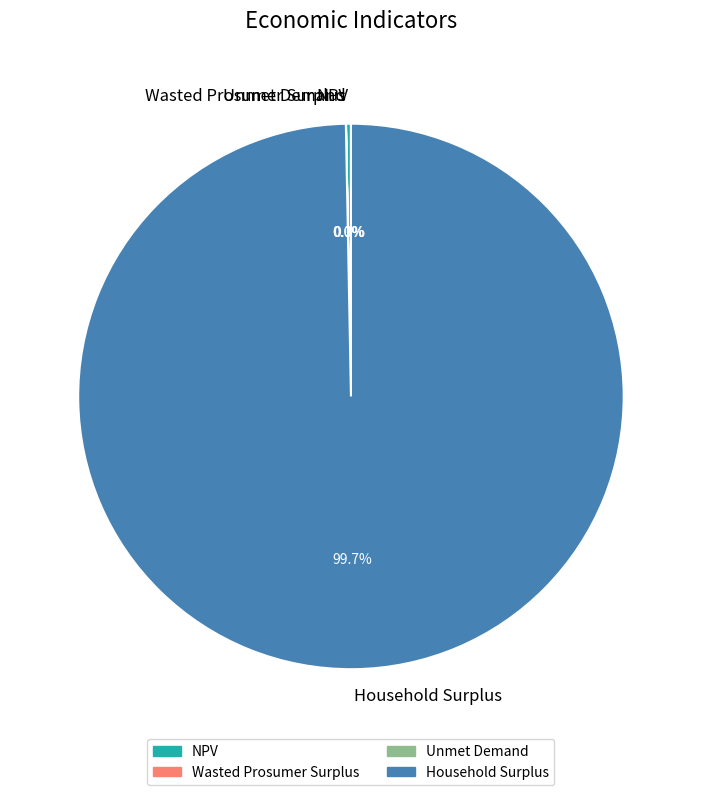

What is the largest slice in the pie chart?

Household Surplus